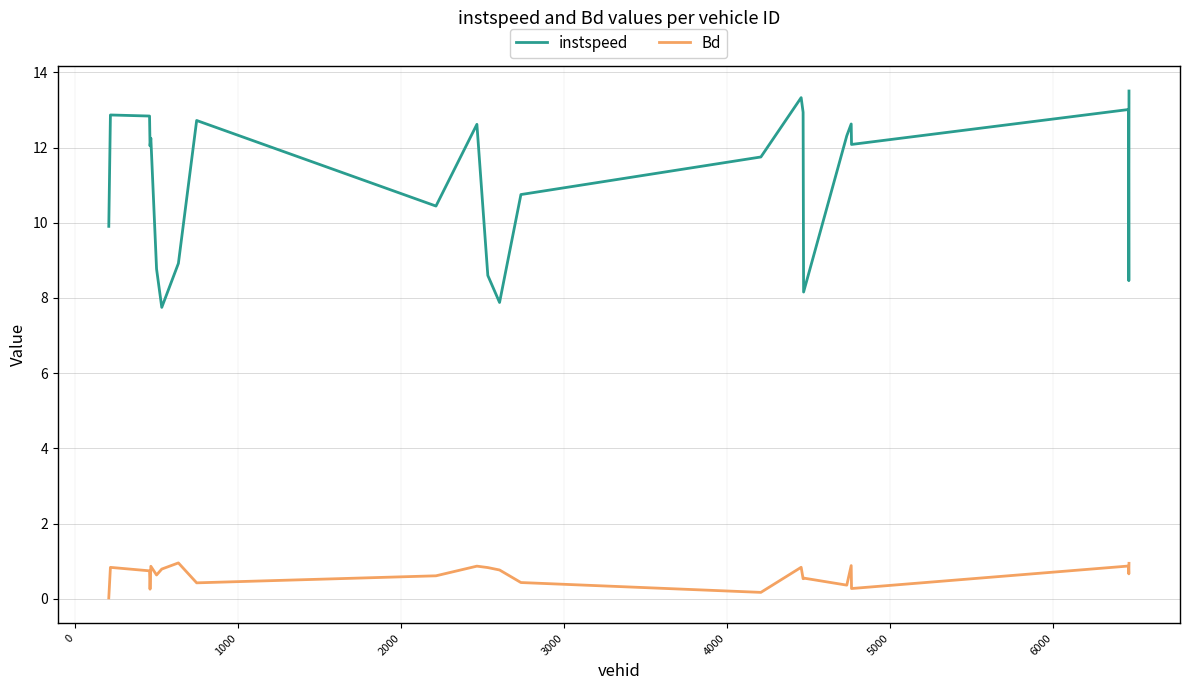

Which series has the largest total across all categories?

instspeed